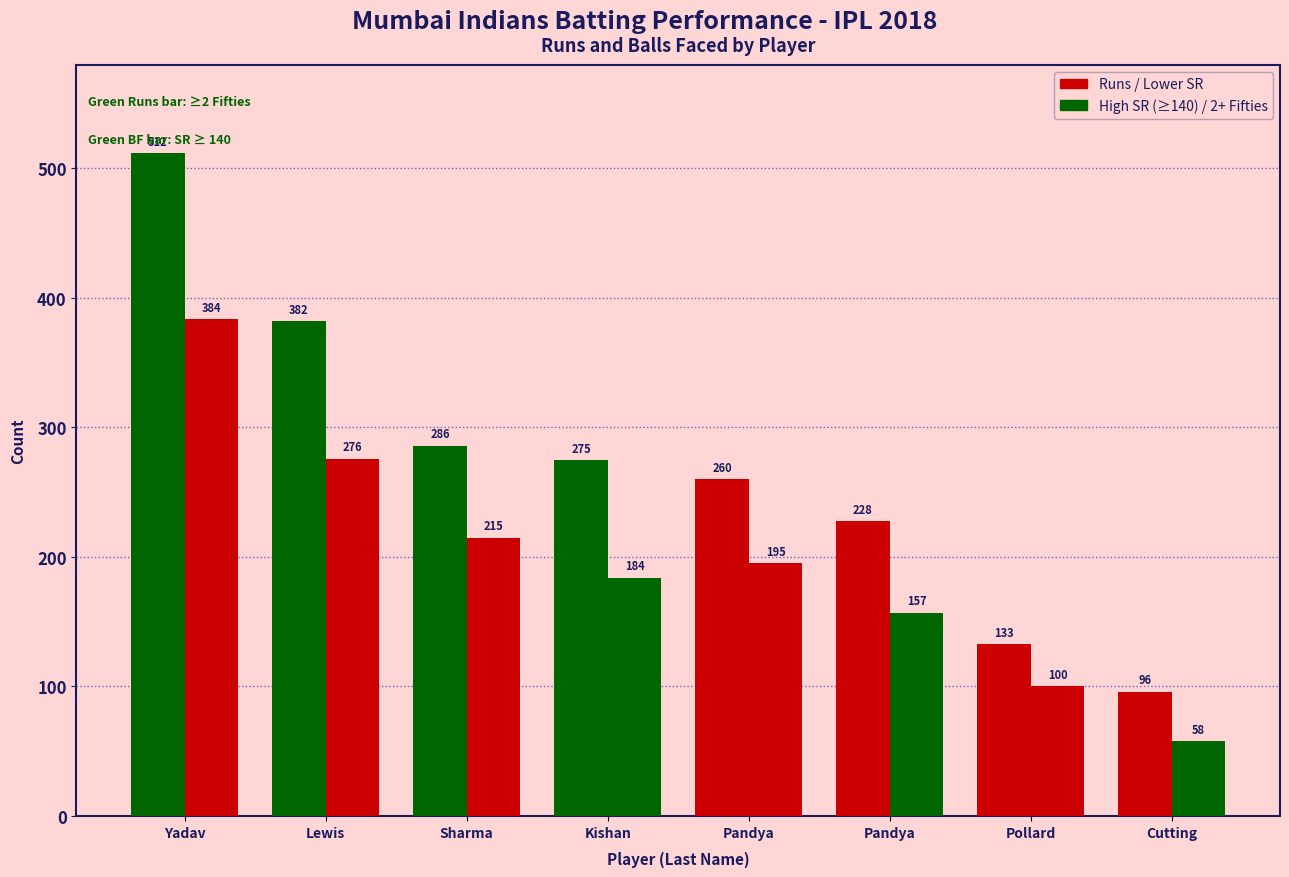

Count the number of data series in this chart.

2